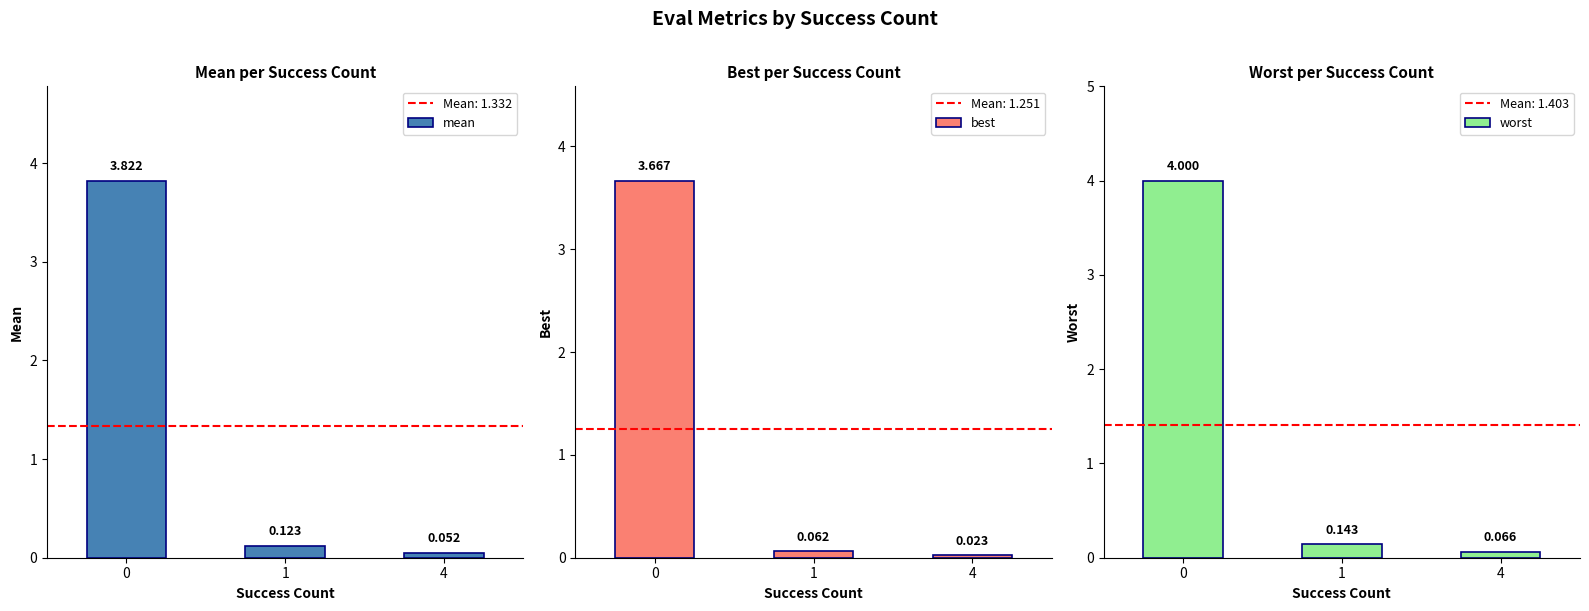

What is the greatest value displayed?

4.0